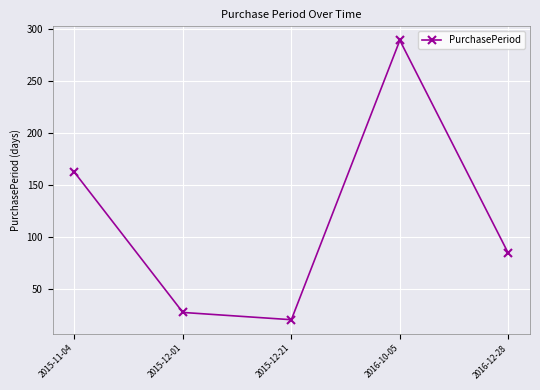

What is the maximum value shown in the chart?

289